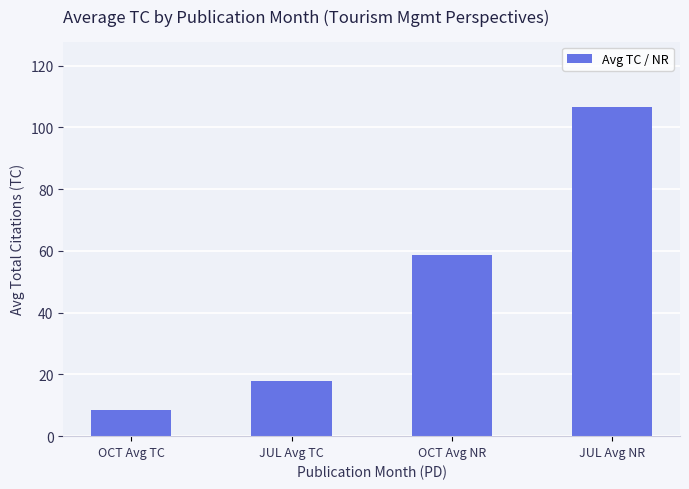

How many values are below 58?

2